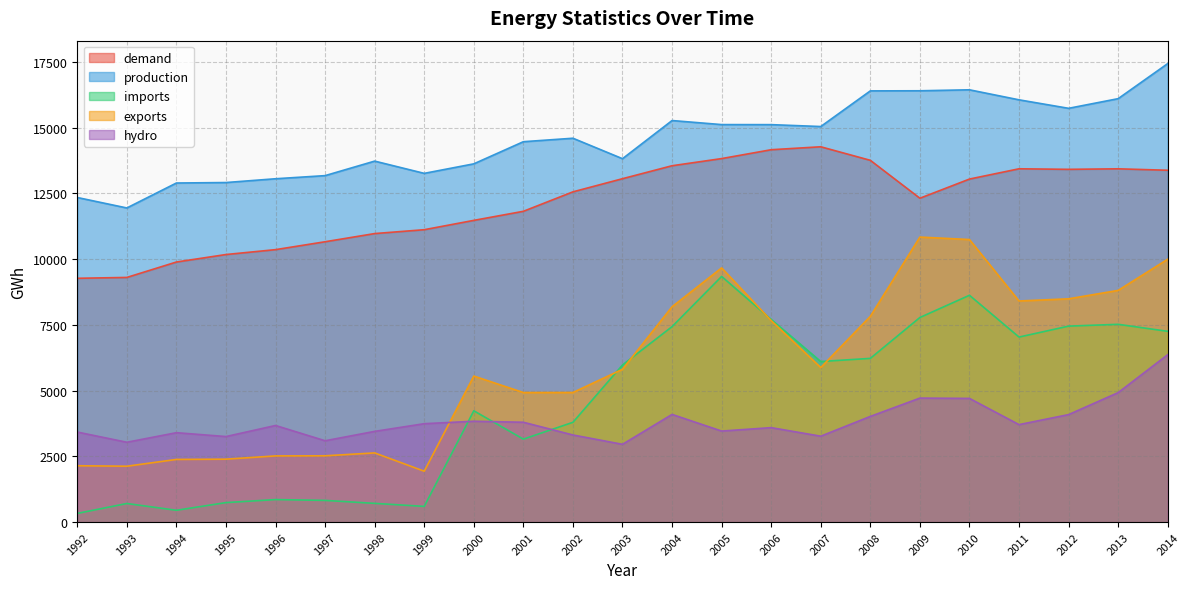

Reading left to right, transcribe all the data shown in this chart.

demand: 1992=9271	1993=9304	1994=9890	1995=10175	1996=10361	1997=10661	1998=10972	1999=11119	2000=11474	2001=11819	2002=12559	2003=13059	2004=13552	2005=13824	2006=14161	2007=14273	2008=13758	2009=12316	2010=13045	2011=13436	2012=13415	2013=13435	2014=13380
production: 1992=12344	1993=11946	1994=12895	1995=12913	1996=13057	1997=13176	1998=13728	1999=13262	2000=13624	2001=14466	2002=14598	2003=13820	2004=15271	2005=15117	2006=15115	2007=15043	2008=16399	2009=16403	2010=16440	2011=16059	2012=15736	2013=16103	2014=17437
imports: 1992=329	1993=706	1994=448	1995=740	1996=855	1997=824	1998=711	1999=596	2000=4232	2001=3154	2002=3794	2003=5975	2004=7433	2005=9342	2006=7706	2007=6106	2008=6225	2009=7780	2010=8625	2011=7036	2012=7452	2013=7521	2014=7254
exports: 1992=2142	1993=2124	1994=2382	1995=2392	1996=2516	1997=2520	1998=2630	1999=1934	2000=5553	2001=4926	2002=4928	2003=5811	2004=8189	2005=9667	2006=7662	2007=5877	2008=7824	2009=10839	2010=10745	2011=8408	2012=8491	2013=8811	2014=9997
hydro: 1992=3423	1993=3035	1994=3399	1995=3252	1996=3673	1997=3092	1998=3449	1999=3741	2000=3834	2001=3796	2002=3312	2003=2957	2004=4094	2005=3461	2006=3591	2007=3266	2008=4018	2009=4715	2010=4703	2011=3706	2012=4087	2013=4923	2014=6366